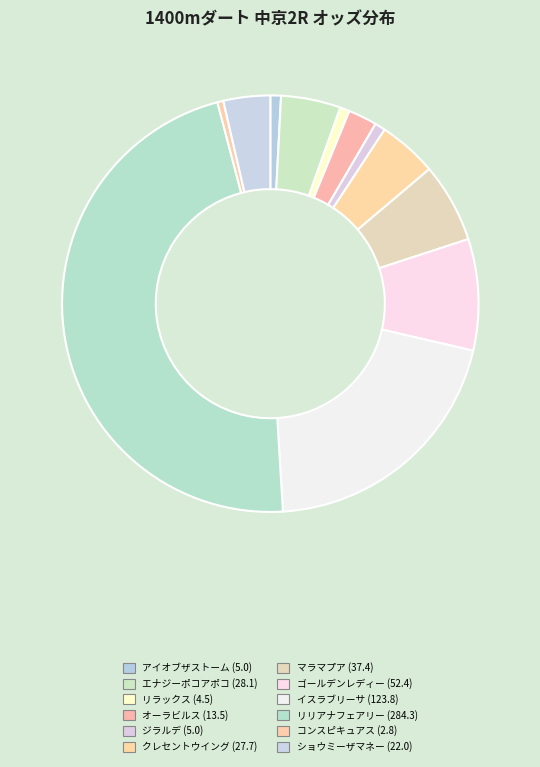

Count the number of slices in the pie.

12